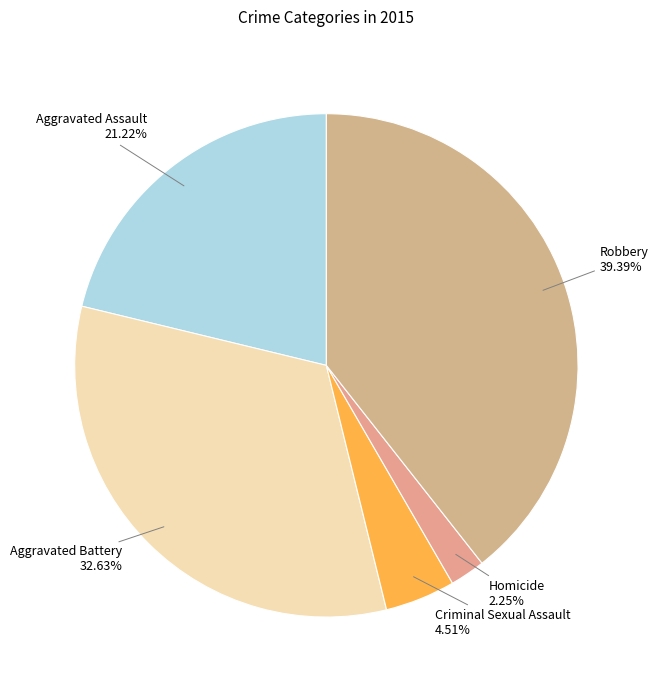

Is there any slice that represents more than half of the pie?

No